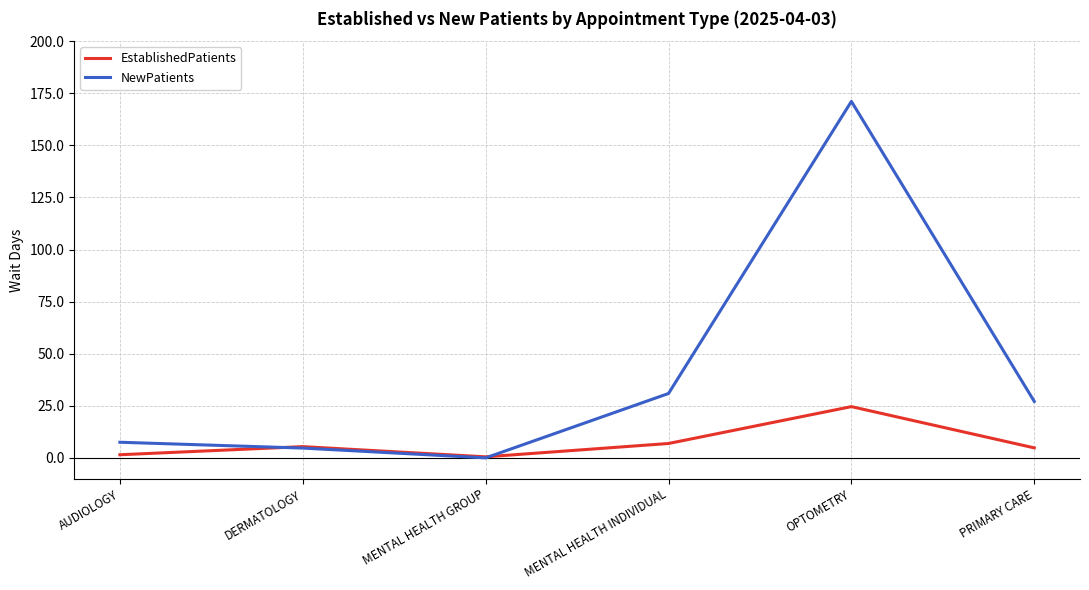

Rank the series by their average value, from highest to lowest.

NewPatients, EstablishedPatients